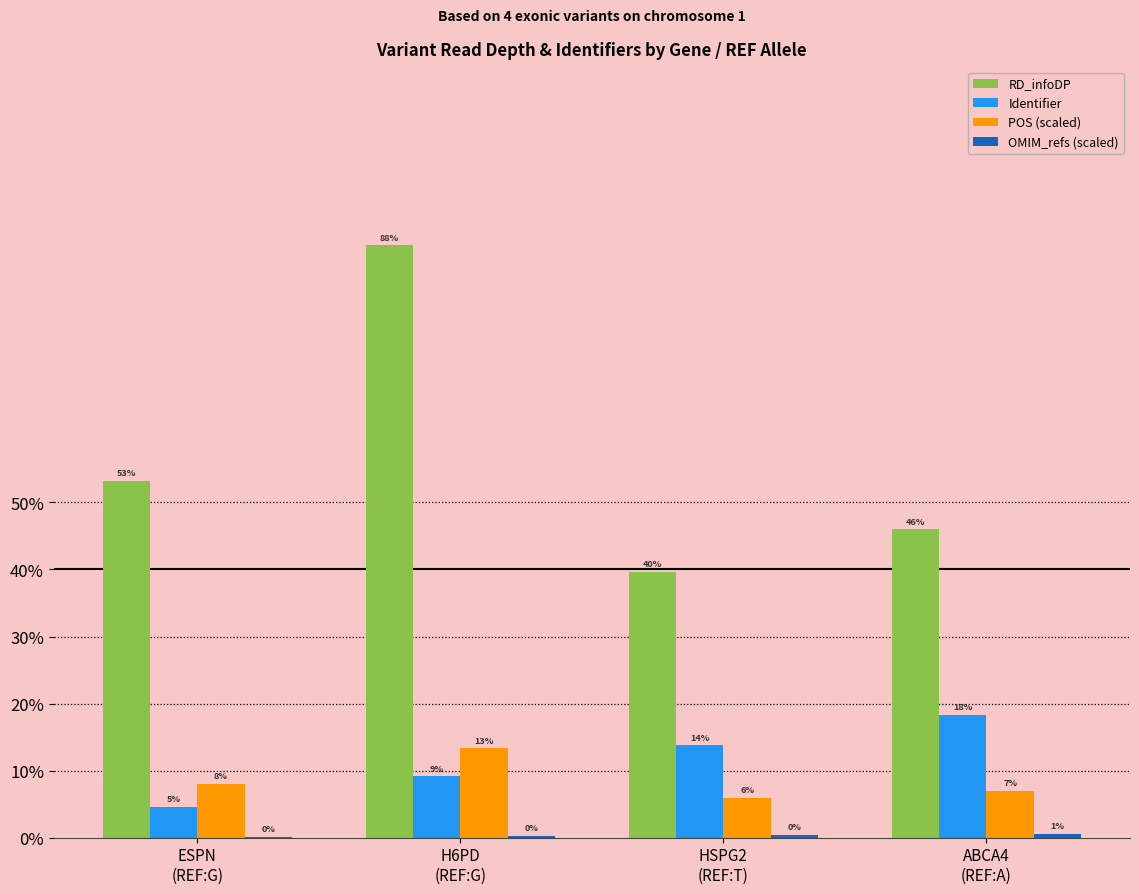

Does the chart contain stacked bars?

No